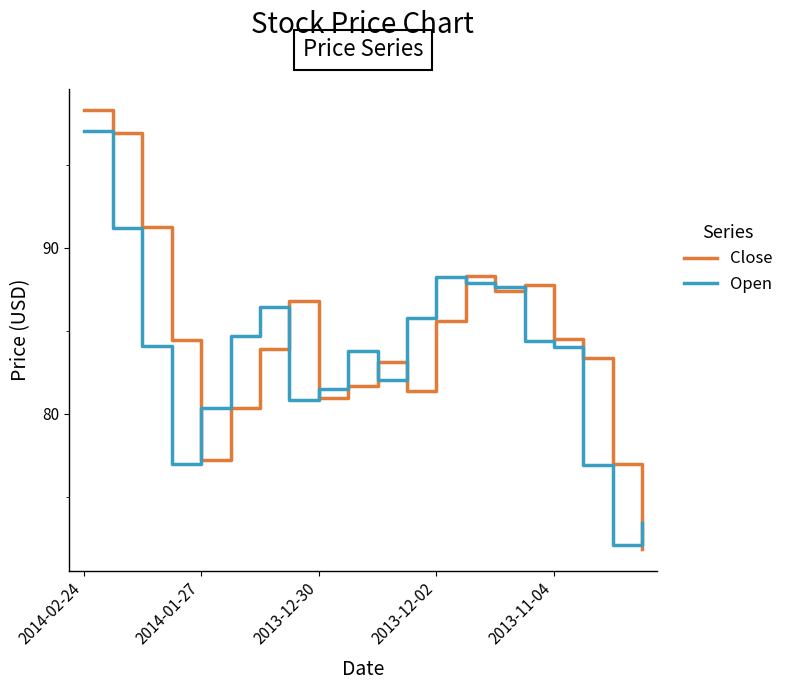

How many categories are shown in the chart?

20